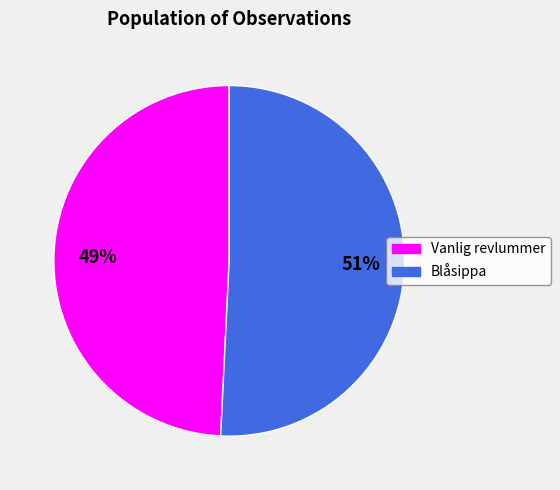

Is there a majority slice in this chart?

Yes